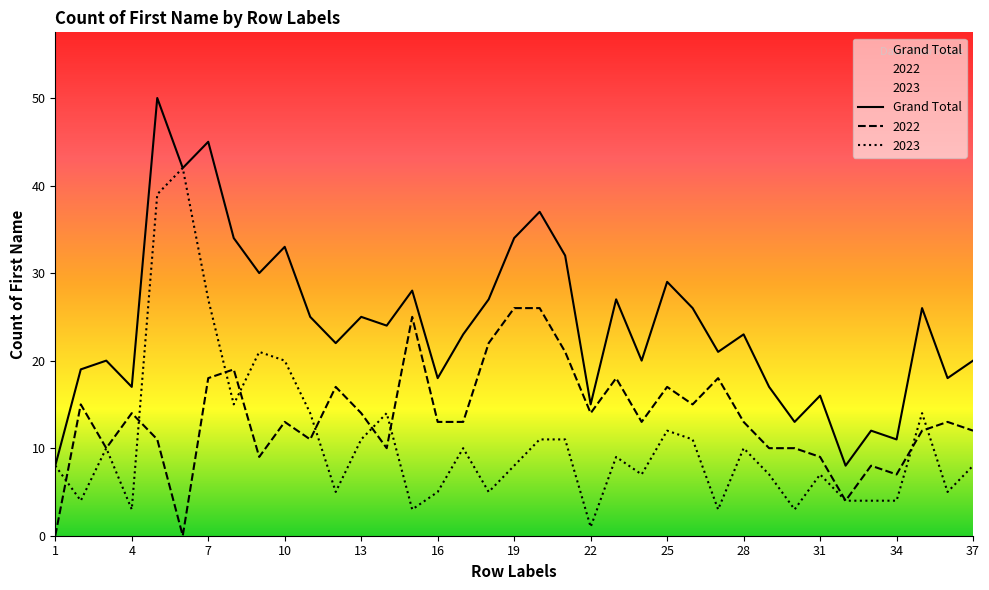

Which series has the largest range (max minus min)?

Grand Total